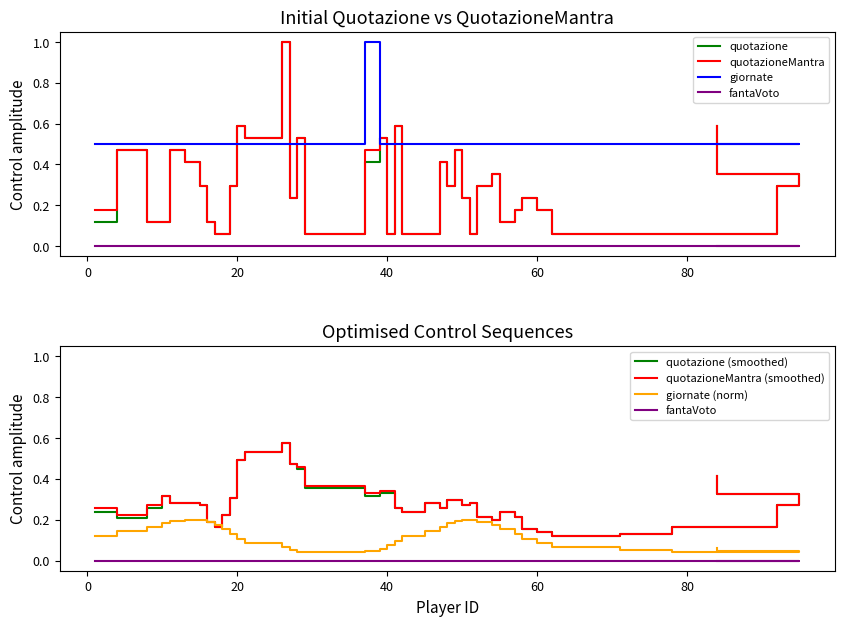

What is the total value across all series at 50?

1.0